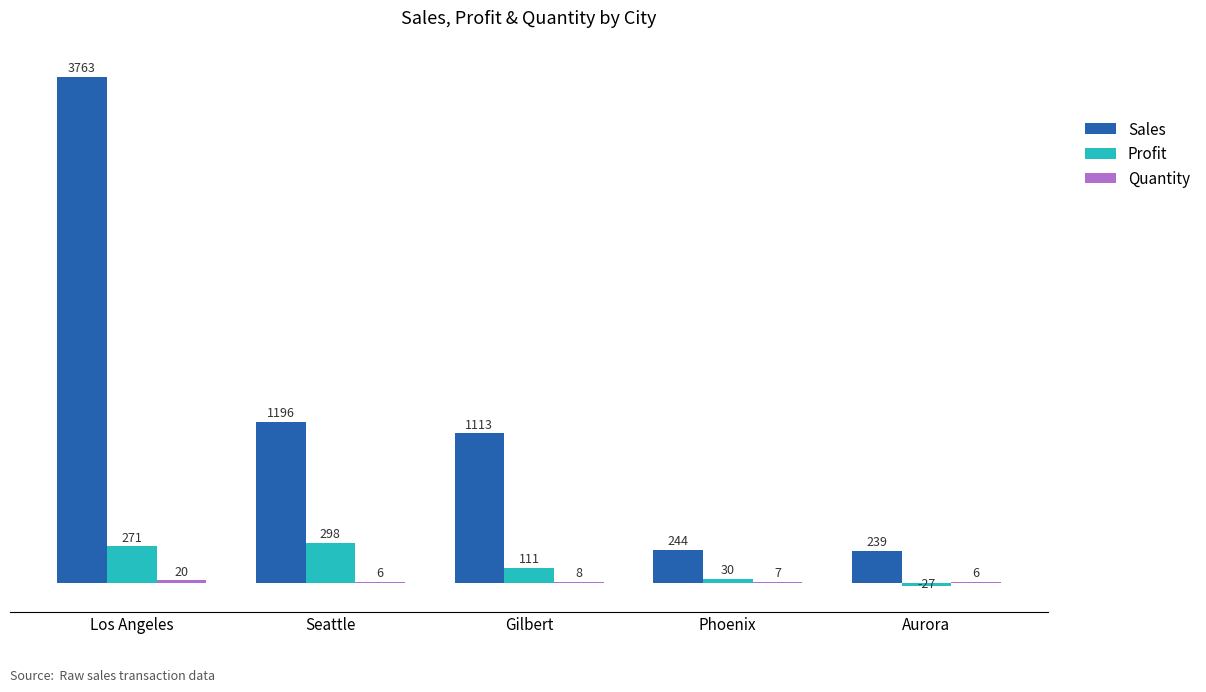

Where is Profit nearest to the value 135?

Gilbert